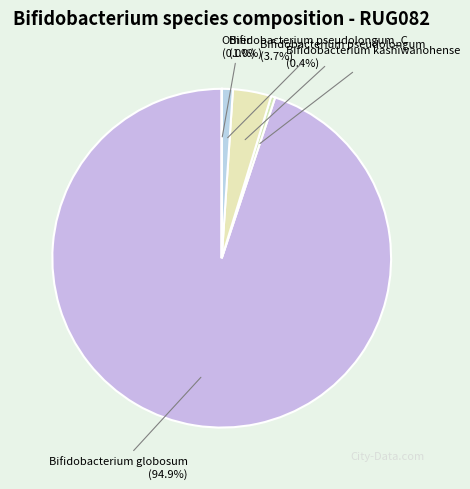

What portion of the pie excludes Bifidobacterium pseudolongum_C?

99.0%